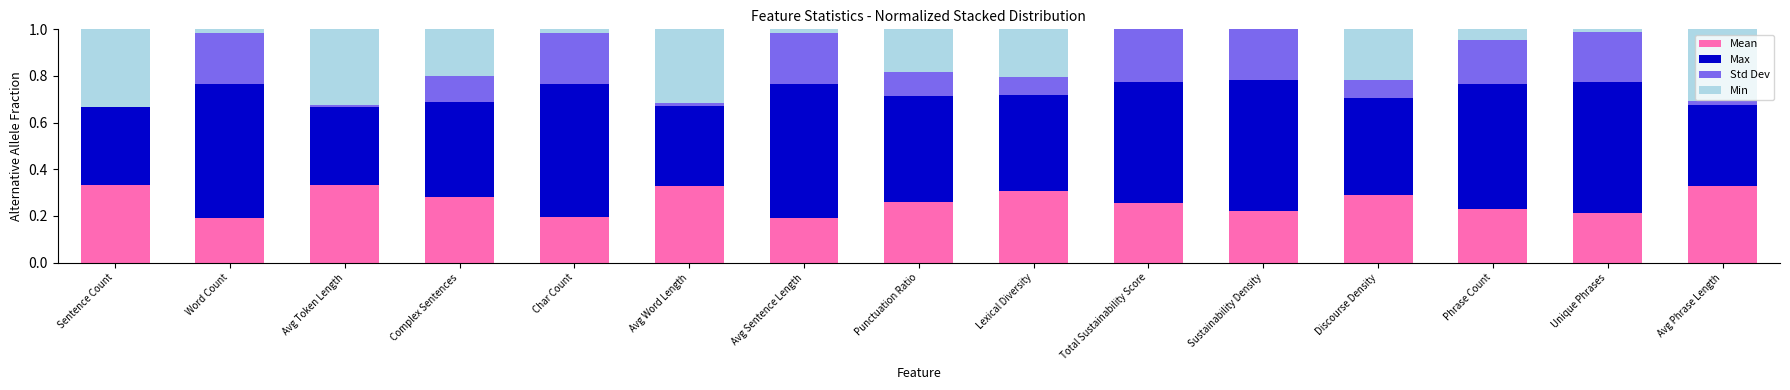

What is the total value across all series at Phrase Count?

1.0